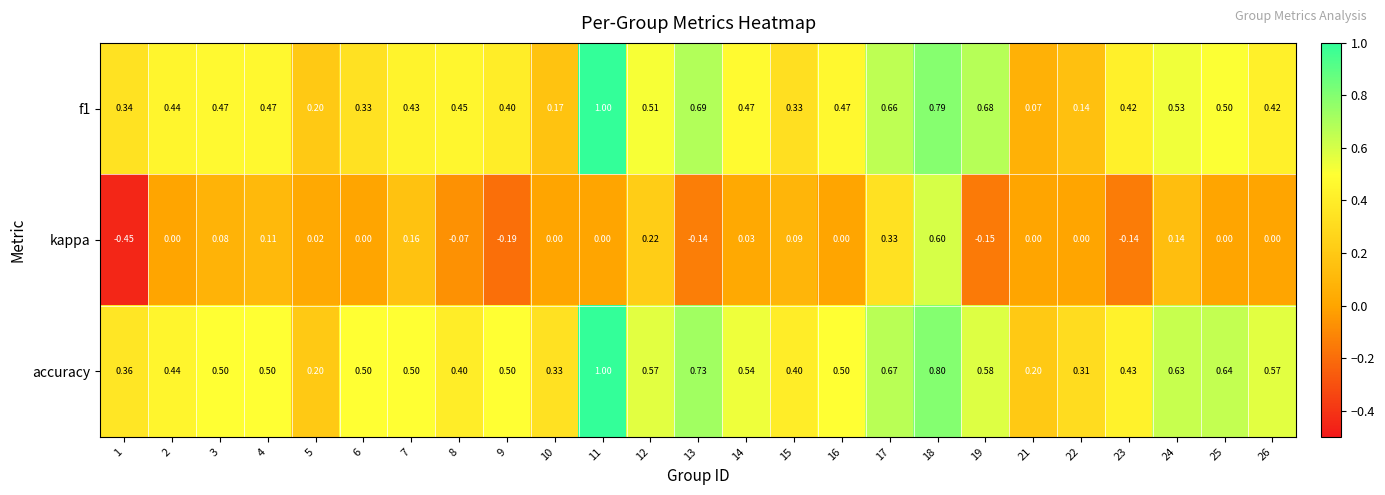

Which series has the largest range (max minus min)?

kappa